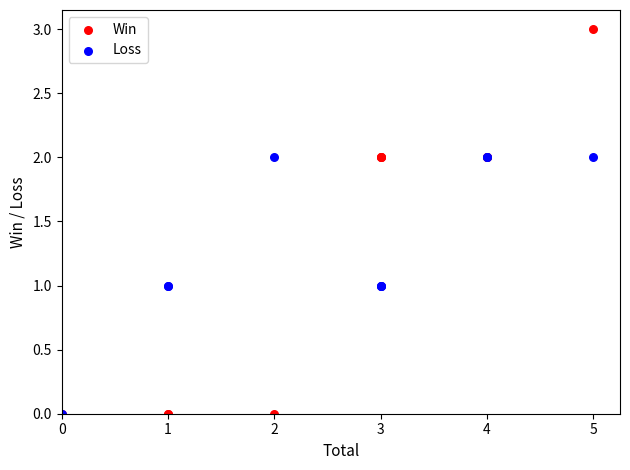

What are all the series names shown in the legend?

Win, Loss